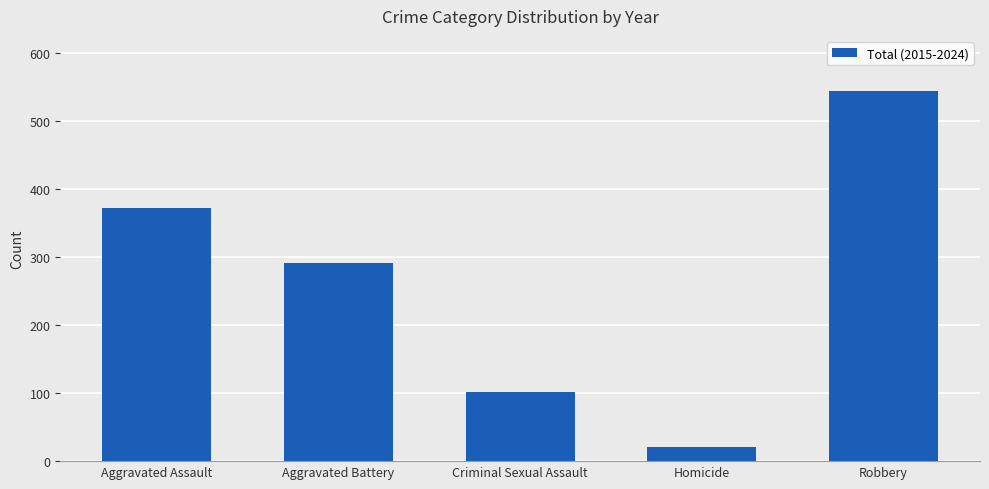

What is the maximum value shown in the chart?

544